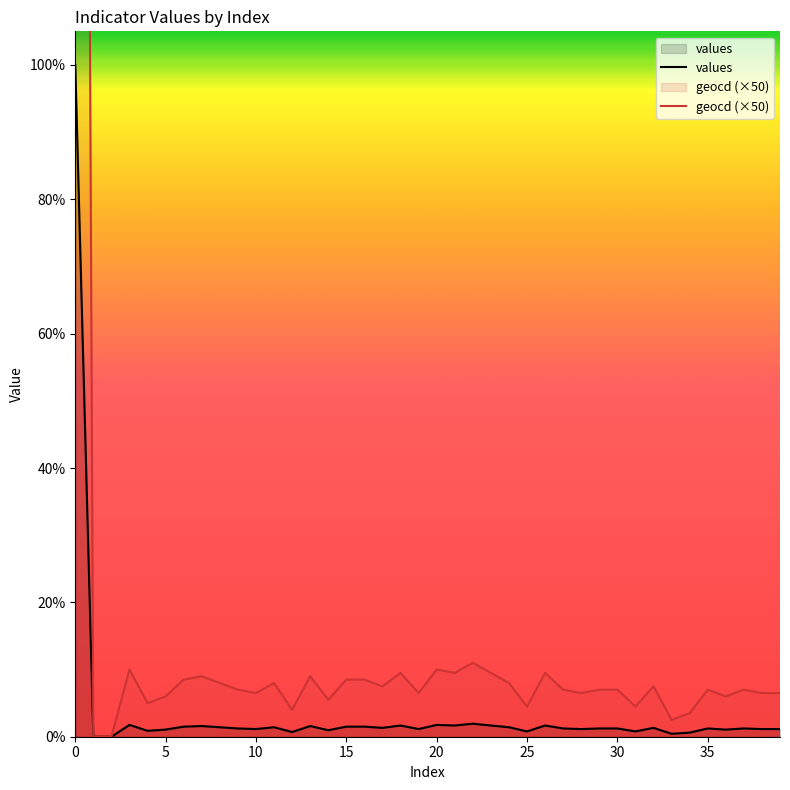

How many values in the geocd (×50) series are below 700?

16